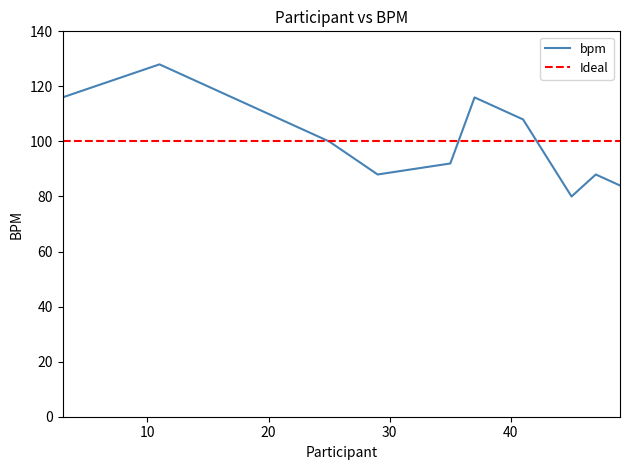

List the labels in order of value, largest first.

11, 3, 37, 41, 25, 35, 29, 47, 49, 45